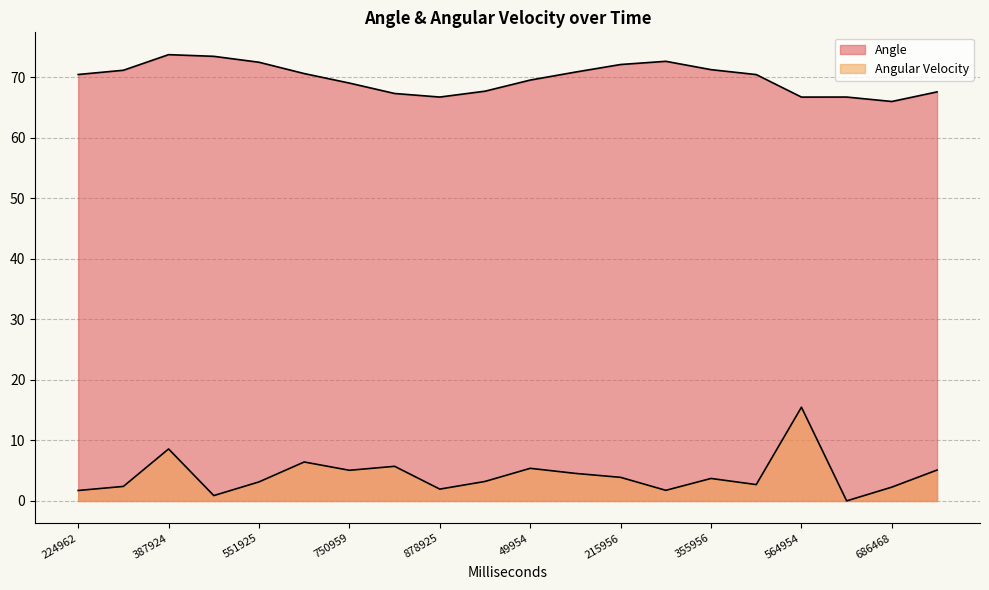

True or false: Angular Velocity and Angle intersect in this chart.

False